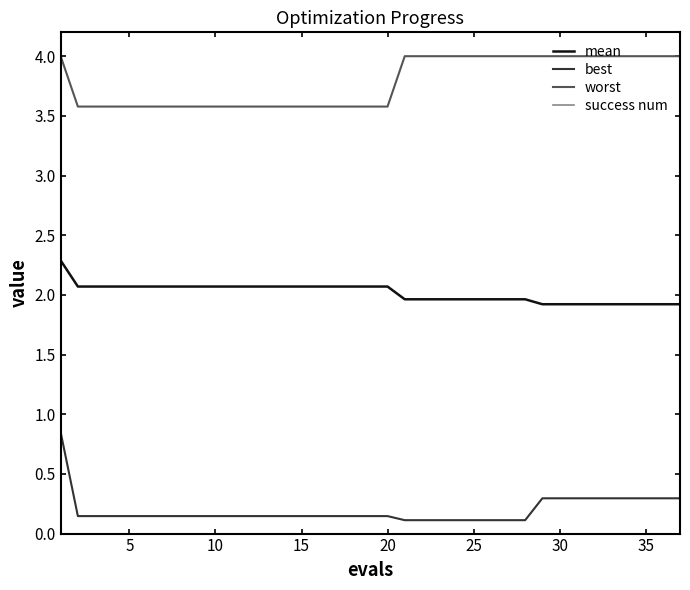

Which series has the largest total across all categories?

worst